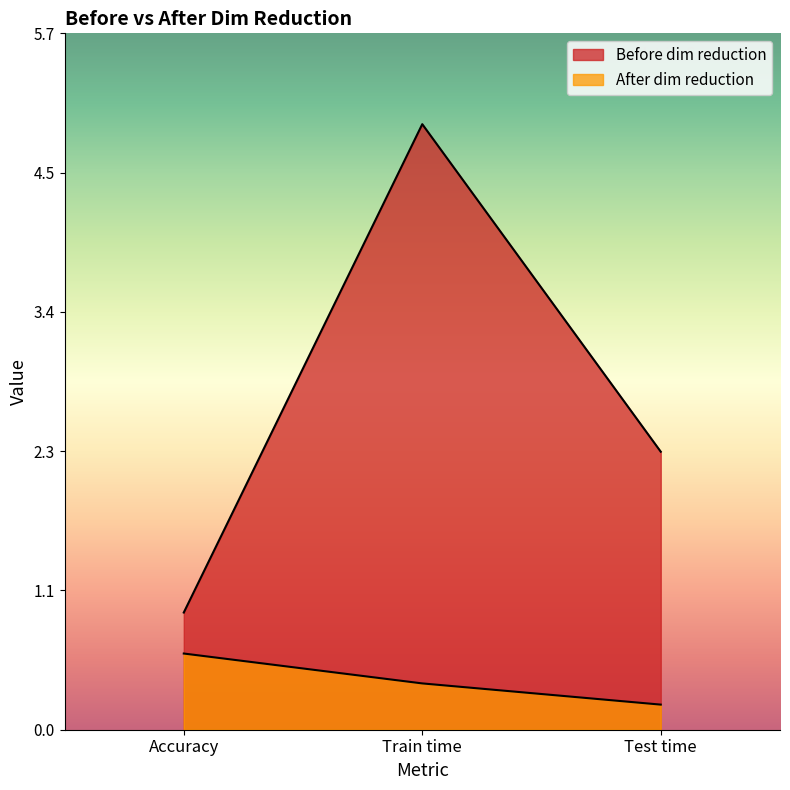

Reading left to right, what are all the values shown in this chart?

Before dim reduction: Accuracy=1.0	Train time=4.9	Test time=2.3
After dim reduction: Accuracy=0.6	Train time=0.4	Test time=0.2